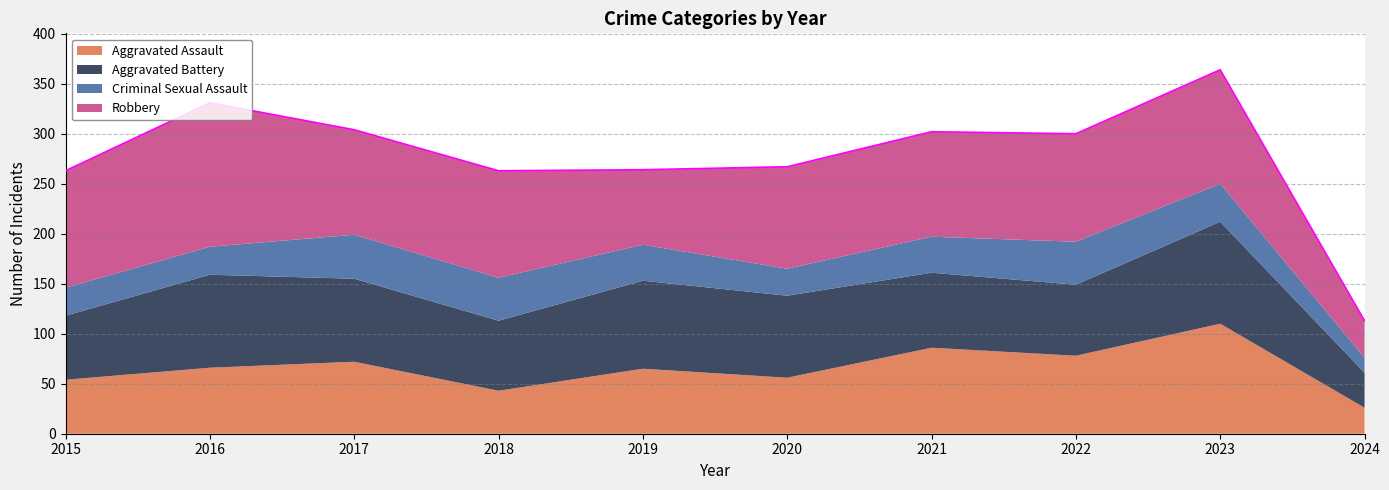

In Aggravated Assault, how many points are higher than both neighbors (excluding endpoints)?

4